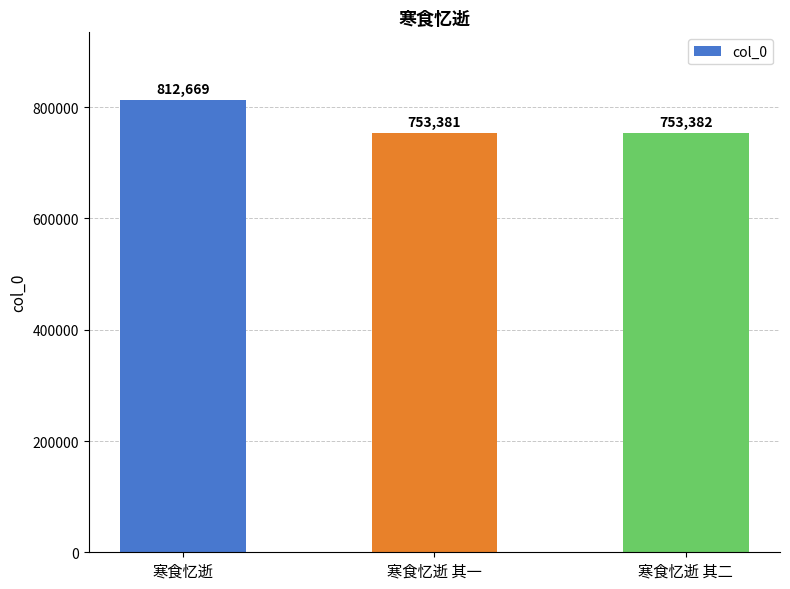

What is the label of the 3rd bar from the right?

寒食忆逝